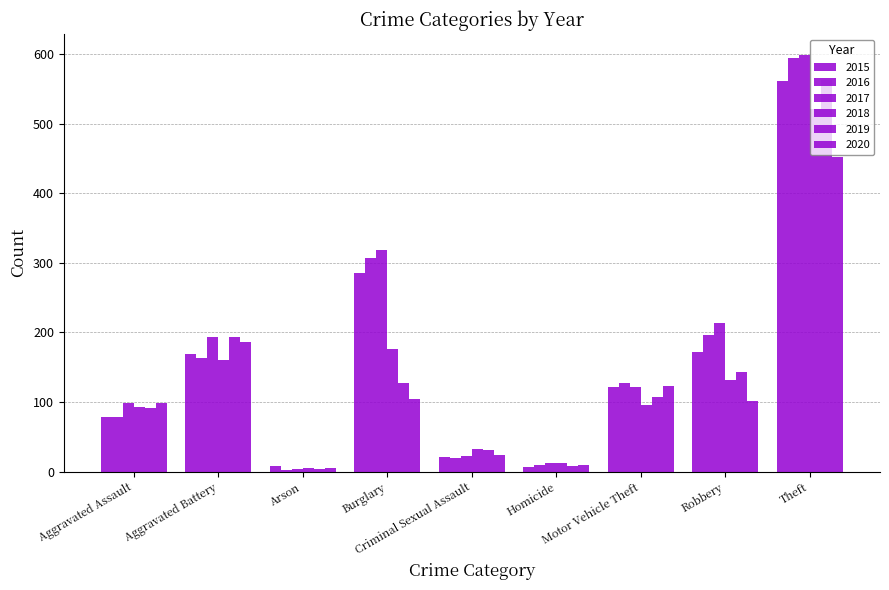

What is the minimum value shown in the chart?

3